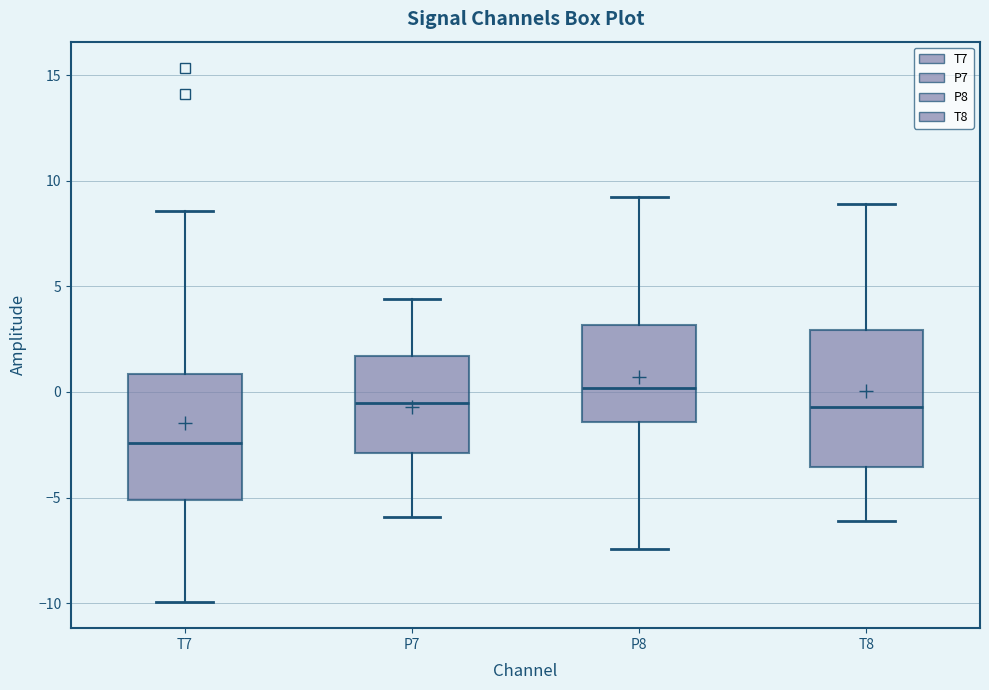

Which box's median line is the lowest?

T7